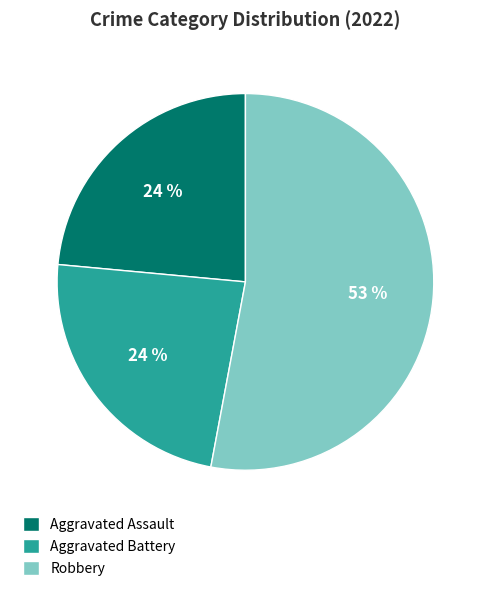

To the nearest percent, what is the combined percentage of Robbery and Aggravated Battery?

76%